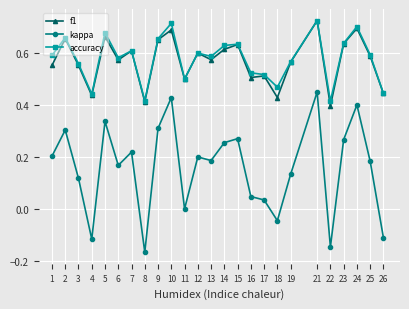

True or false: f1 and kappa cross at least once.

False